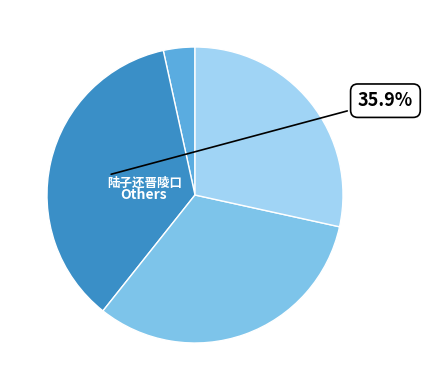

Rank the categories by value from highest to lowest.

陆子还晋陵口母, 楚臬陆子还吴, 送陆子还洞庭, 送陆子还洞庭